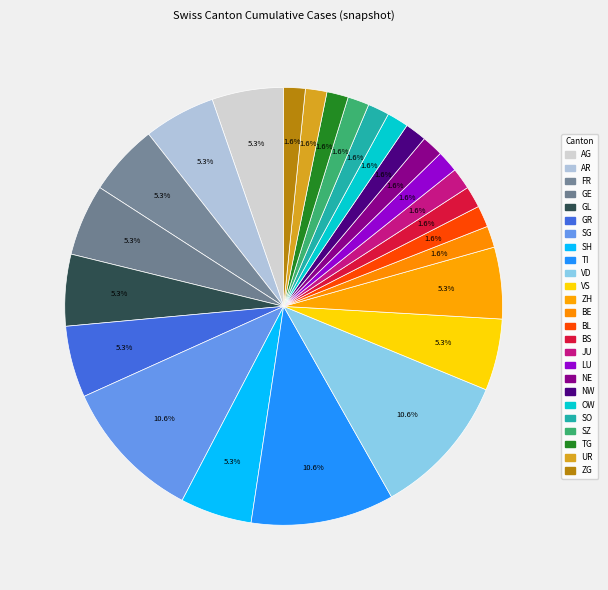

How many slices are in this pie chart?

25